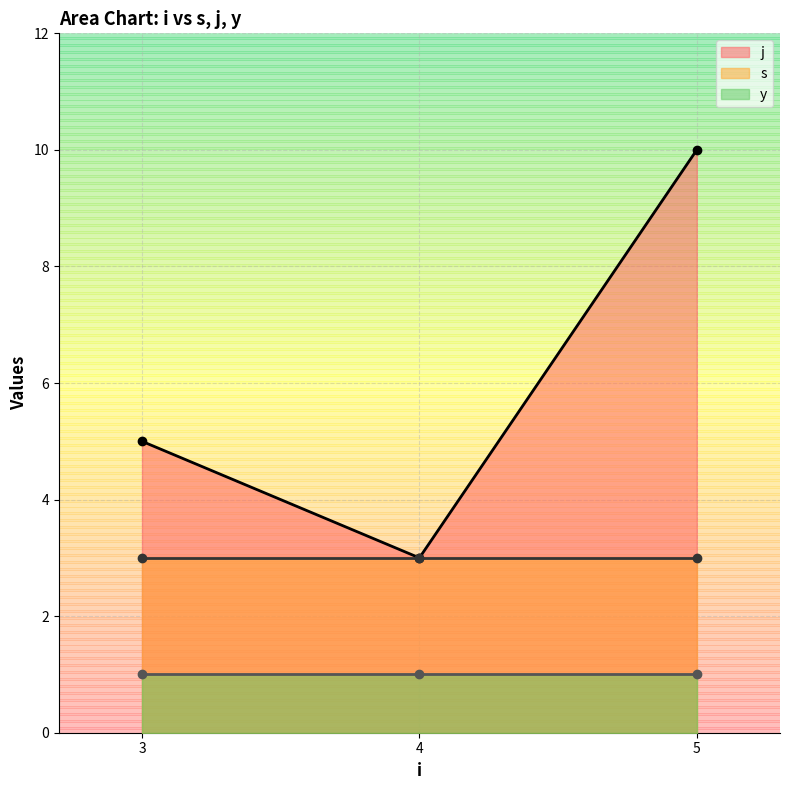

What value does the j_line series have at 3?

5